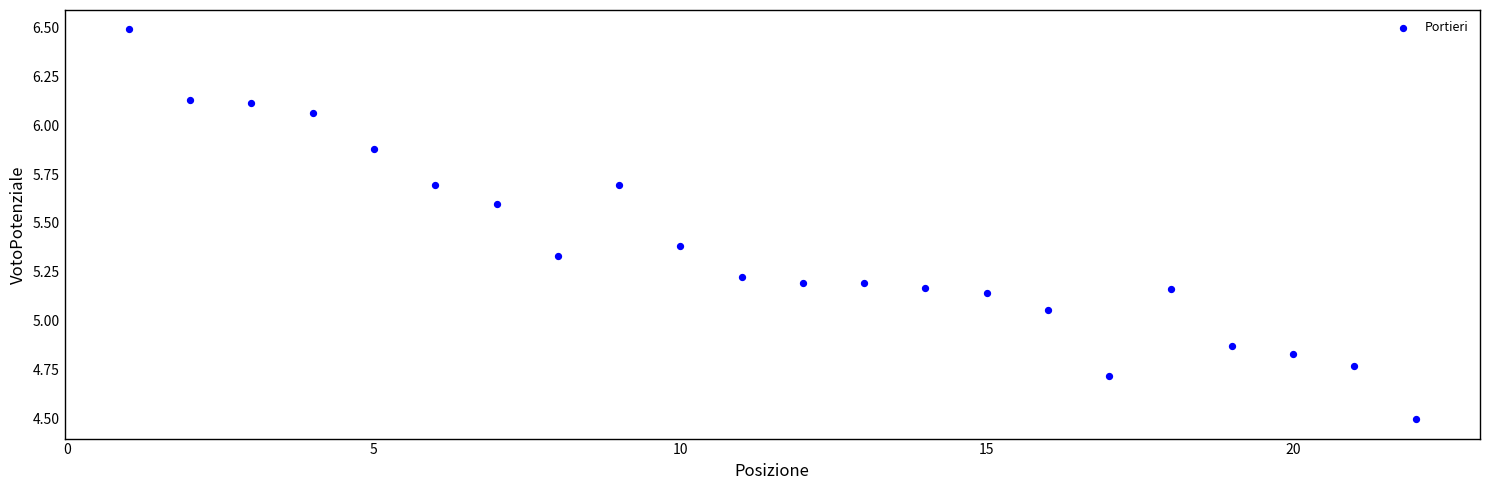

What is the range of X values (max minus min)?

21.0